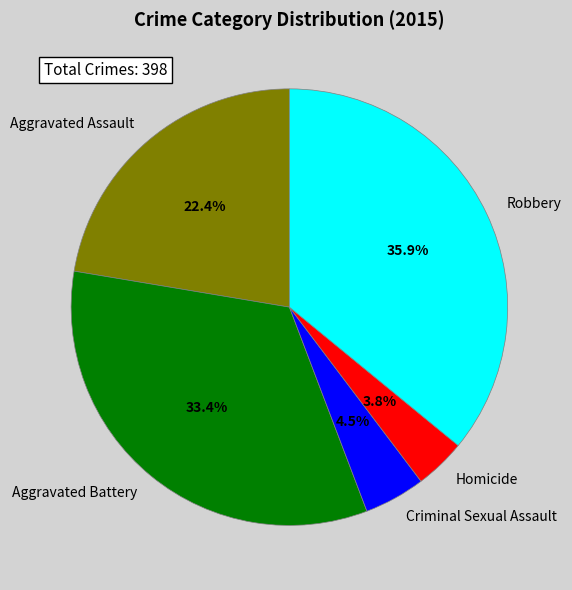

What percentage is NOT represented by Robbery?

64.1%